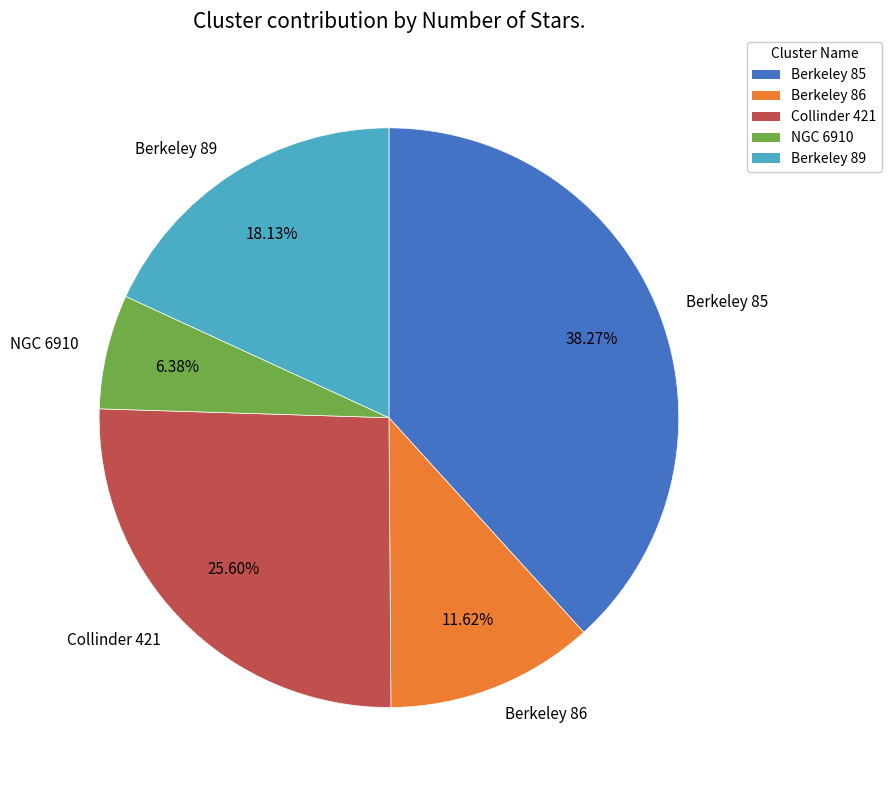

How many slices are in this pie chart?

5